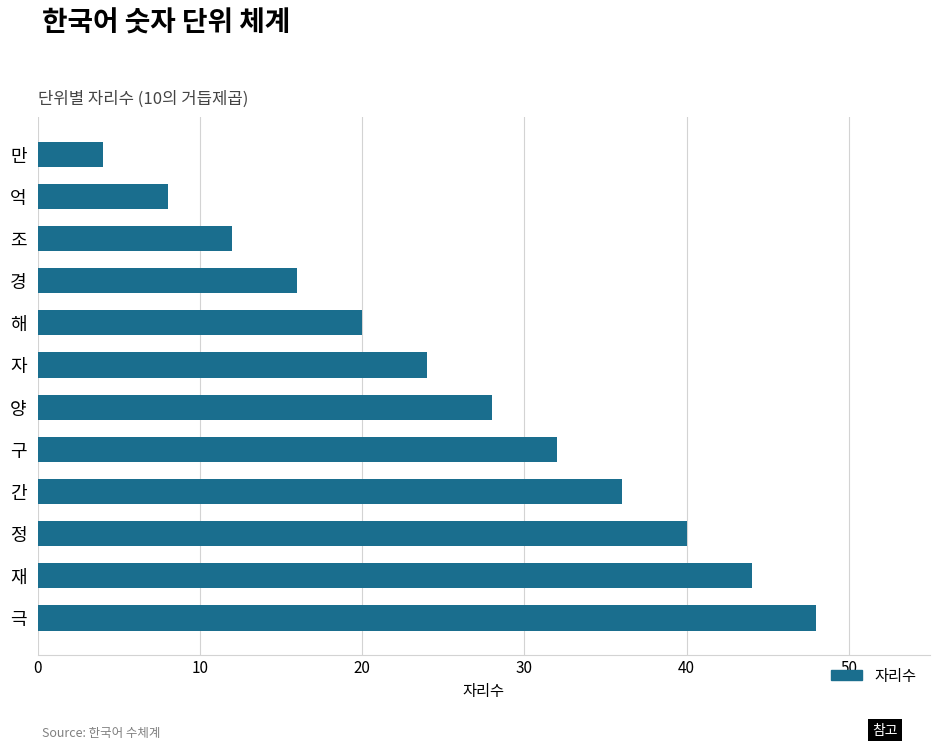

Reading top to bottom, transcribe all the data shown in this chart.

4	8	12	16	20	24	28	32	36	40	44	48